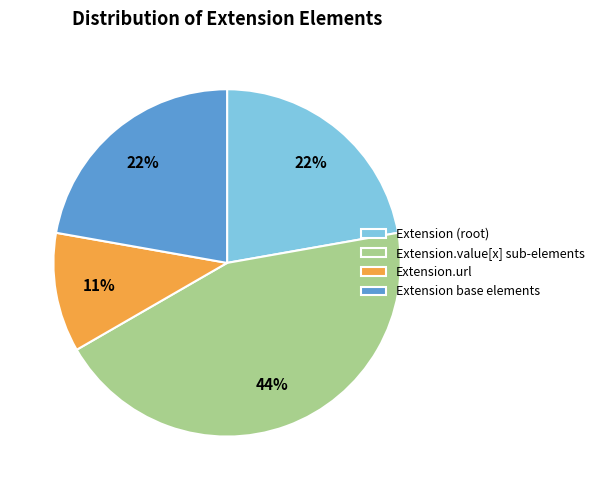

Combined, do Extension base elements and Extension (root) account for over 50%?

No